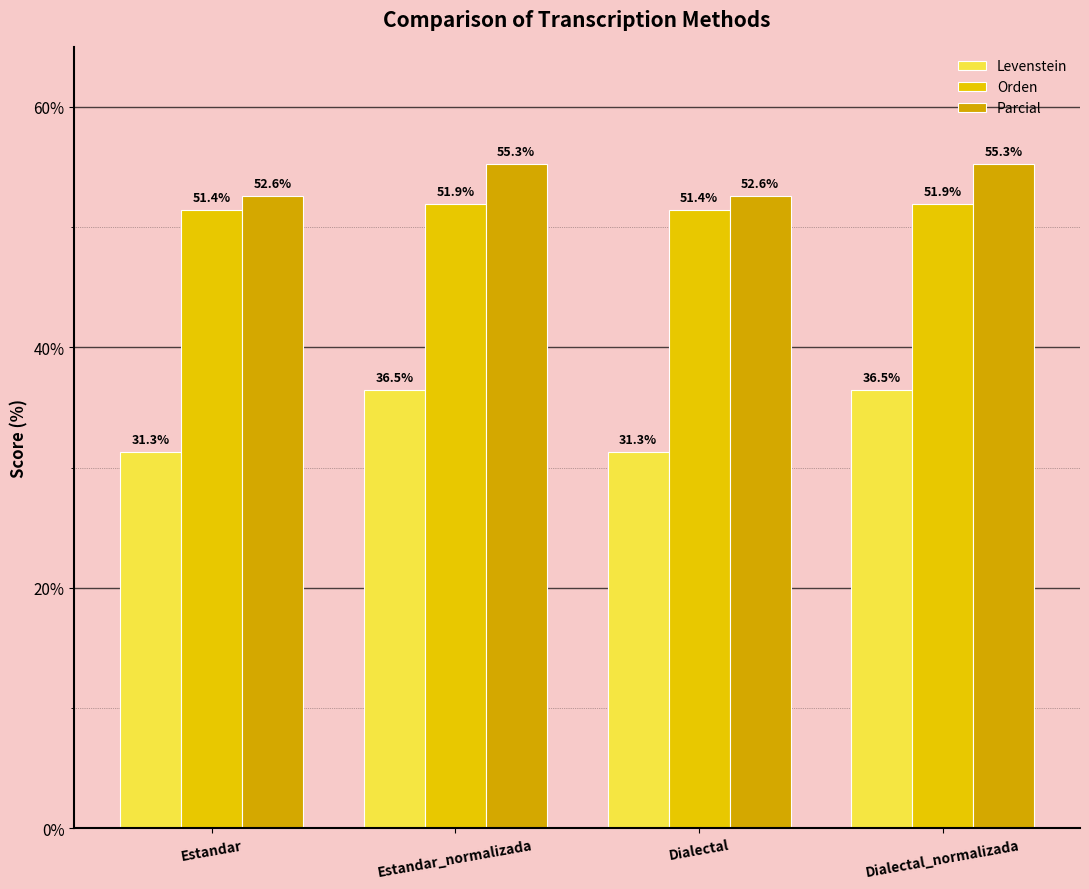

Where is Parcial nearest to the value 53?

Estandar